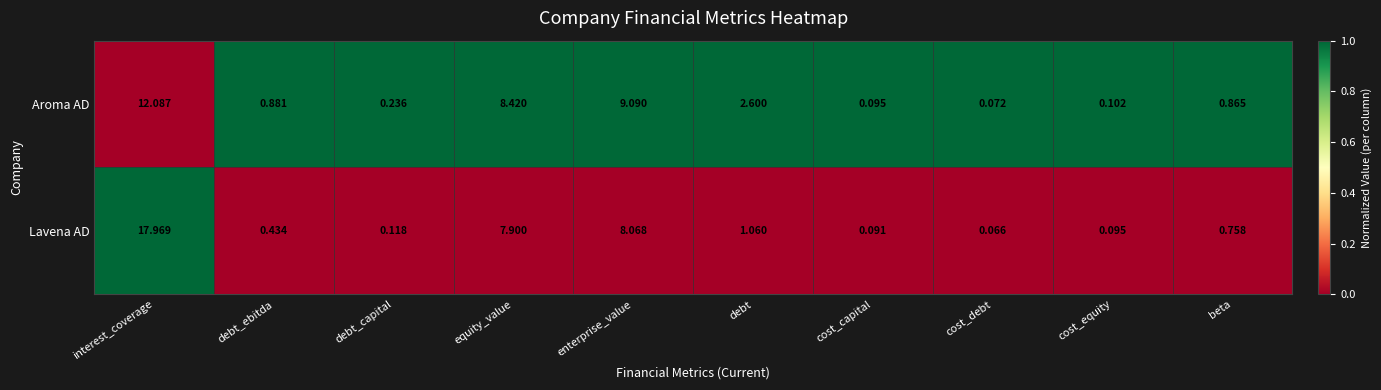

Between debt and beta, which series saw the biggest shift?

Aroma AD